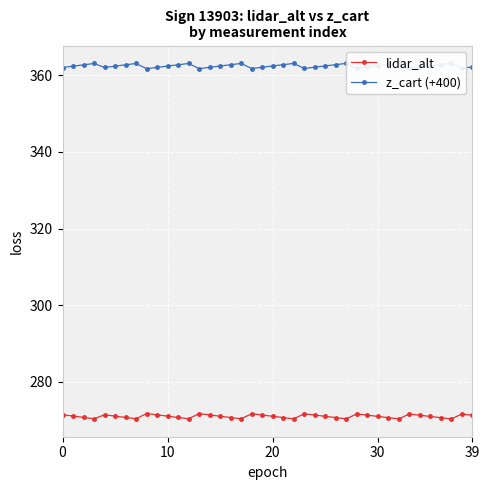

What is the highest value of the lidar_alt series?

271.8